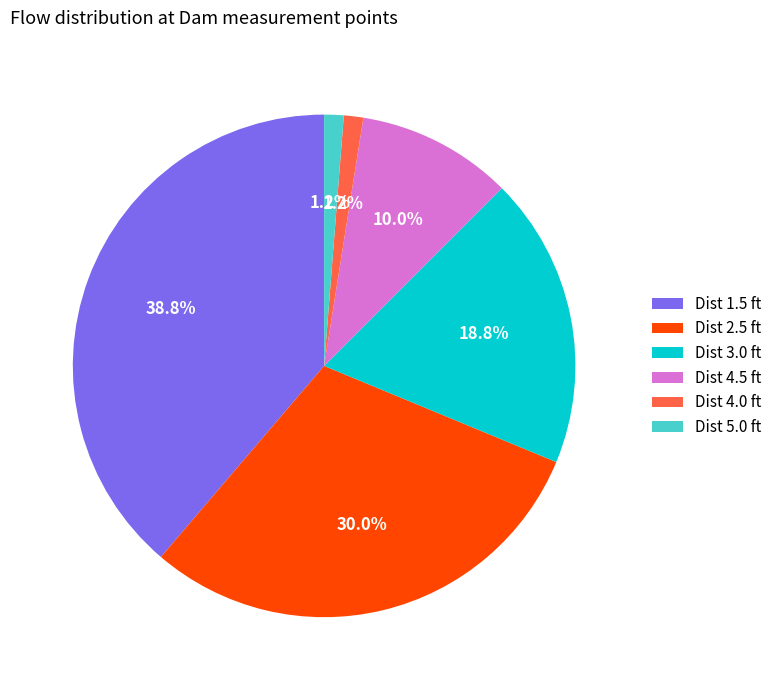

Does any single category account for the majority?

No